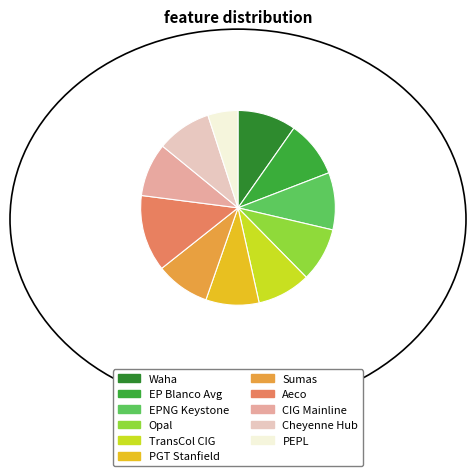

Approximately how many times larger is the value at EP Blanco Avg compared to Waha?

1.0